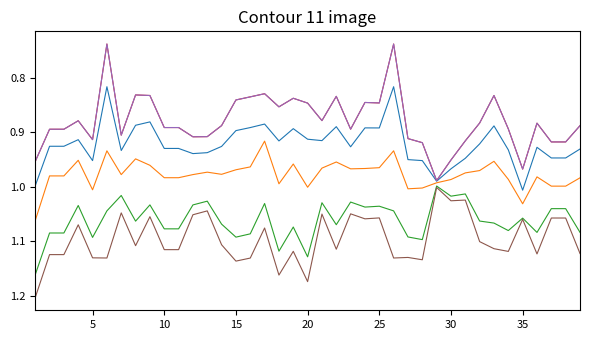

The FP SUPERIOR series shows 1.1 at 35. True or false?

True